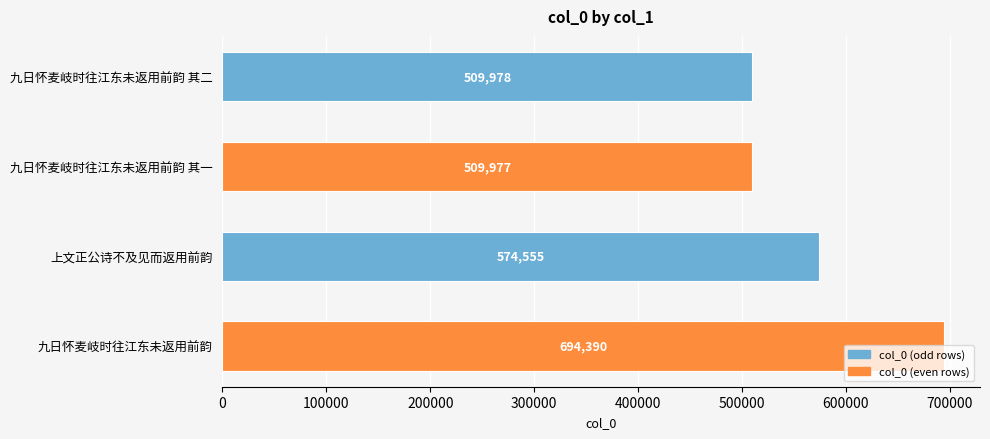

What is the difference between the maximum and second lowest values?

184412